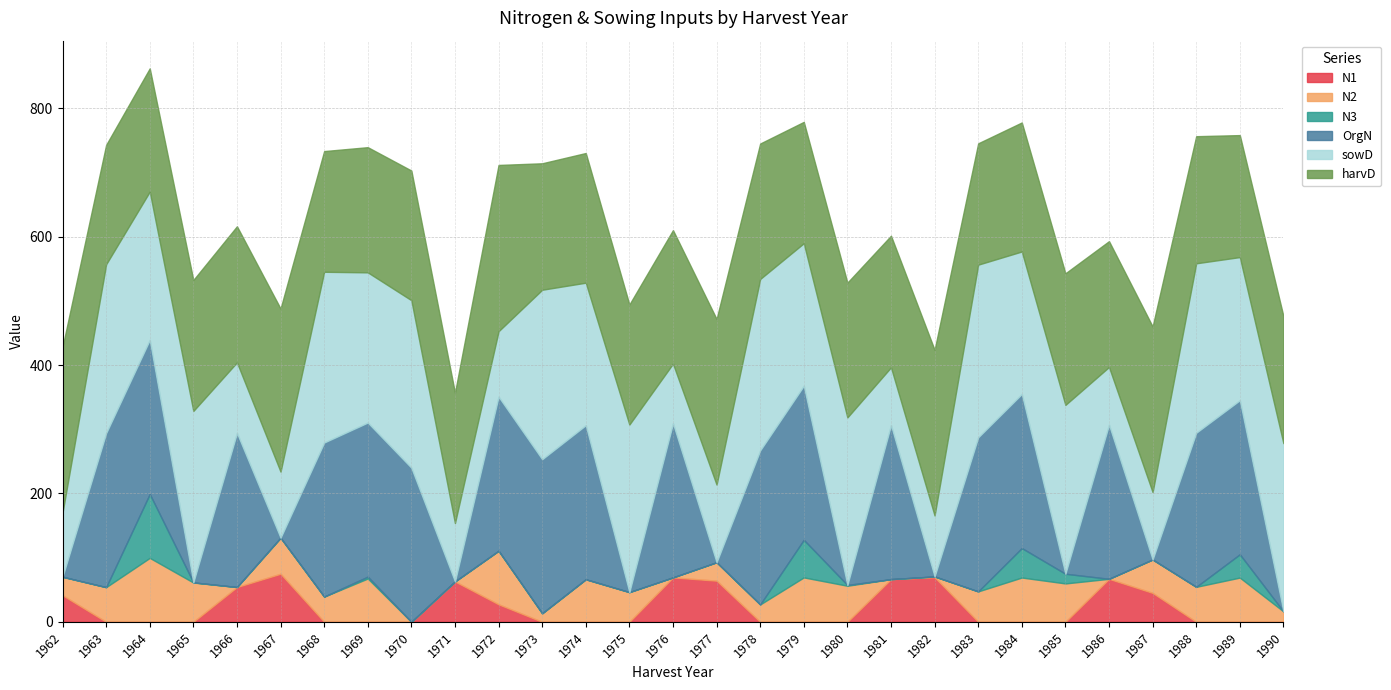

Where is the first local maximum for N2?

1964